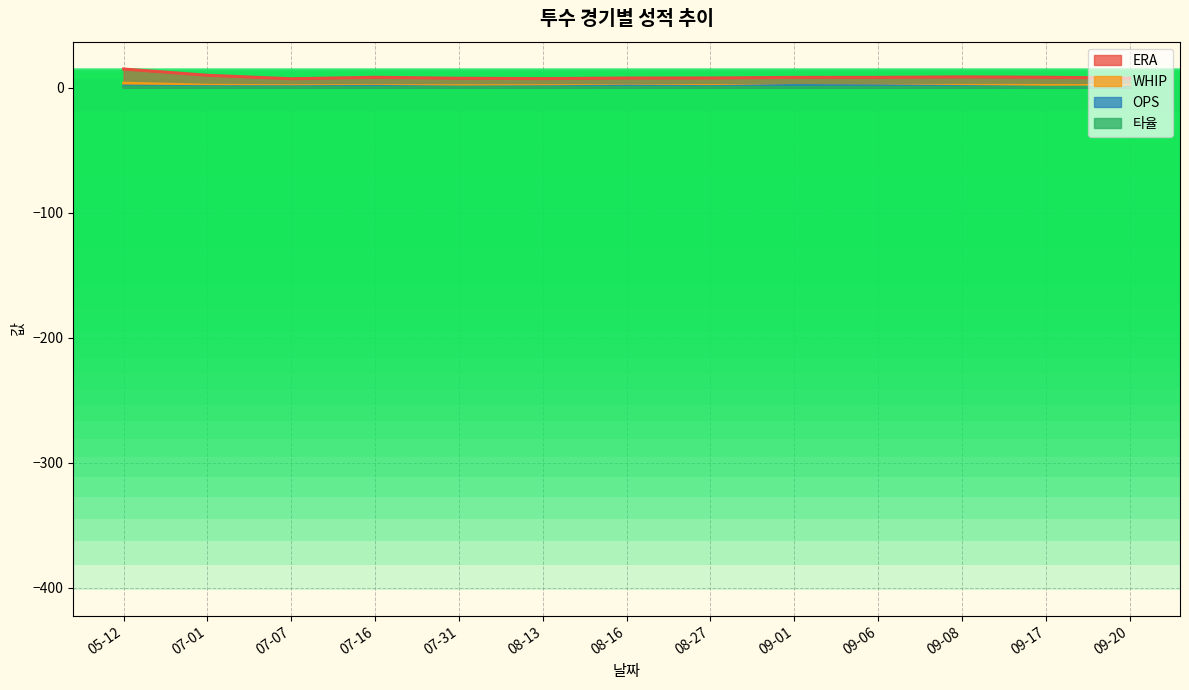

Reading left to right, what are all the values shown in this chart?

ERA: 15.0	10.0	7.2	8.4	7.6	7.3	7.8	7.8	8.3	8.3	8.7	8.4	7.7
WHIP: 3.7	2.0	1.6	1.7	1.6	1.7	1.7	1.7	1.8	1.8	1.9	1.8	1.7
OPS: 1.3	0.8	0.7	1.1	0.5	0.7	1.2	0.9	1.8	1.5	0.9	0.2	0.4
타율: 0.6	0.4	0.3	0.3	0.3	0.3	0.3	0.3	0.3	0.3	0.4	0.4	0.3